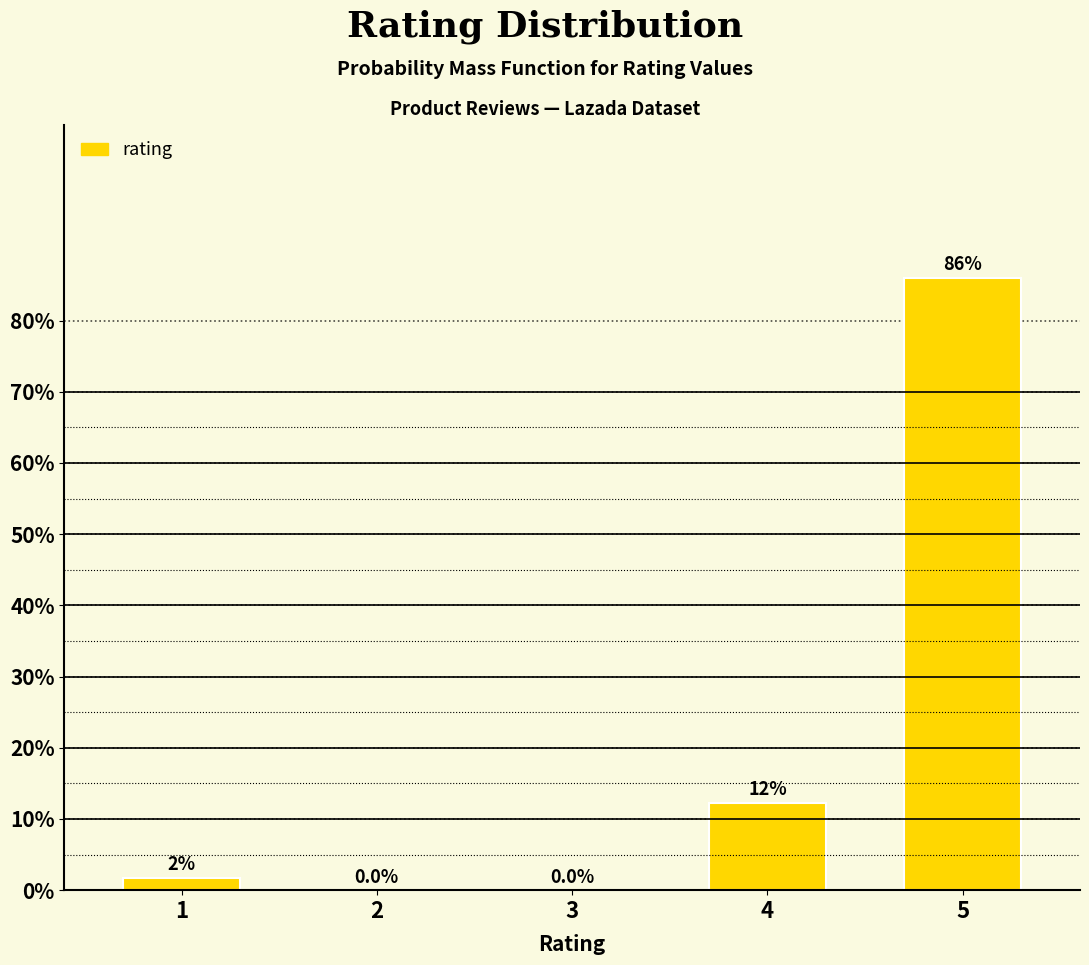

True or false: the data shows -33.8 at 2.

False